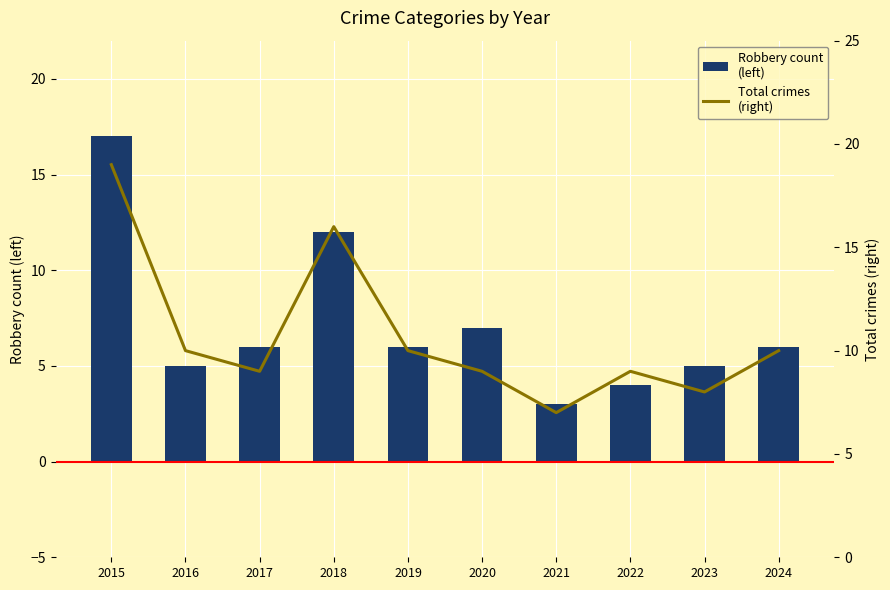

Which category has the lowest value in the Robbery (left) series?

2021